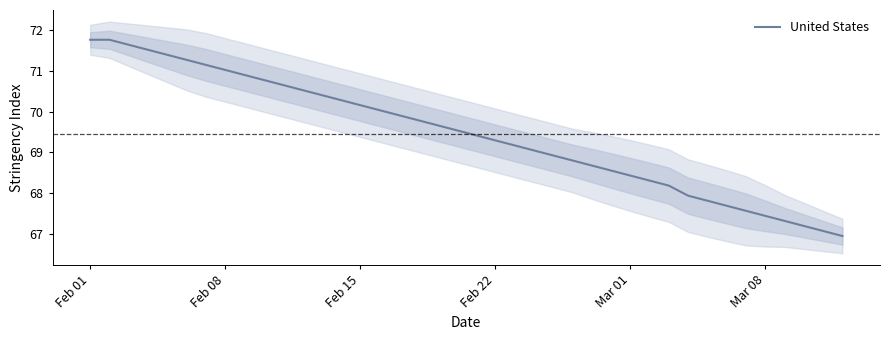

Which category has the highest value across all series?

Feb 01